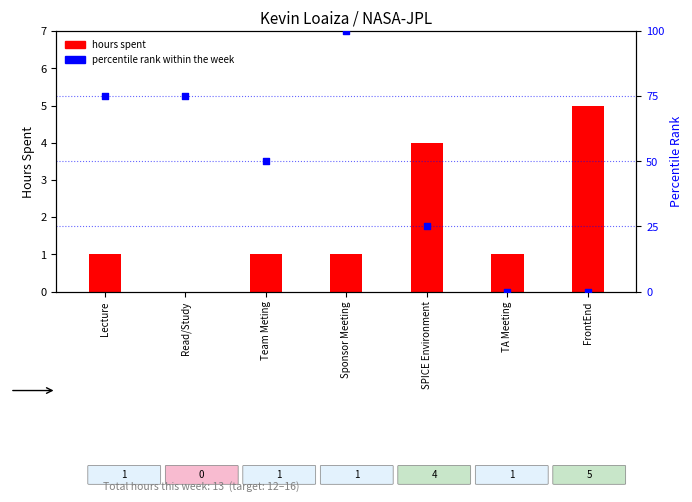

Which series has the largest Y range (max minus min)?

percentile rank within the week